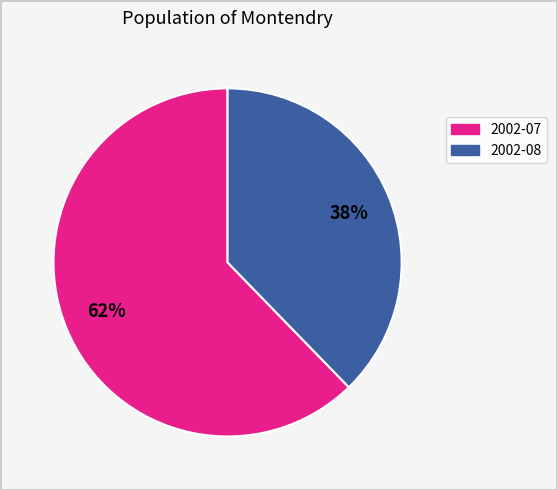

Is the sum of 2002-08 and 2002-07 greater than half?

Yes